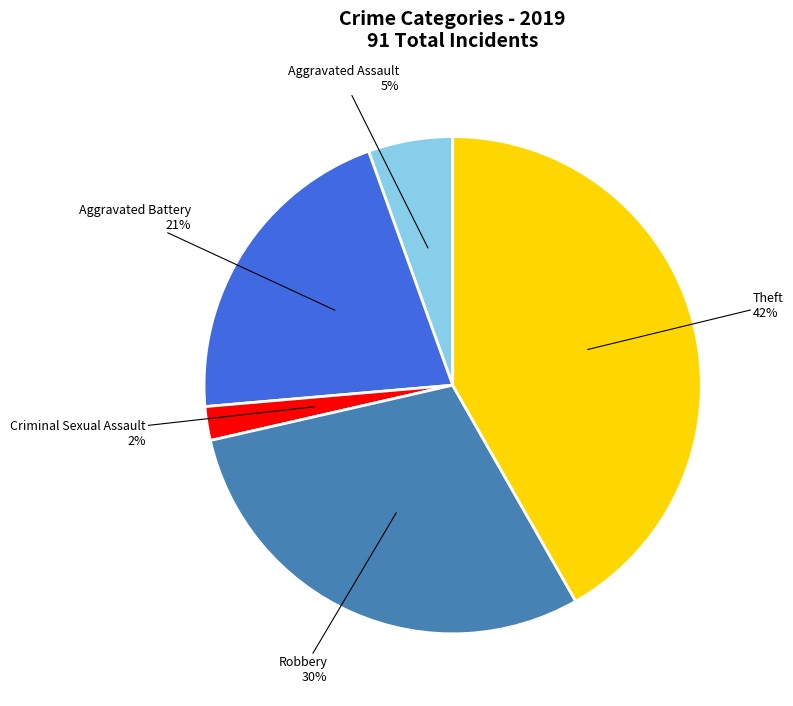

Does any single category account for the majority?

No